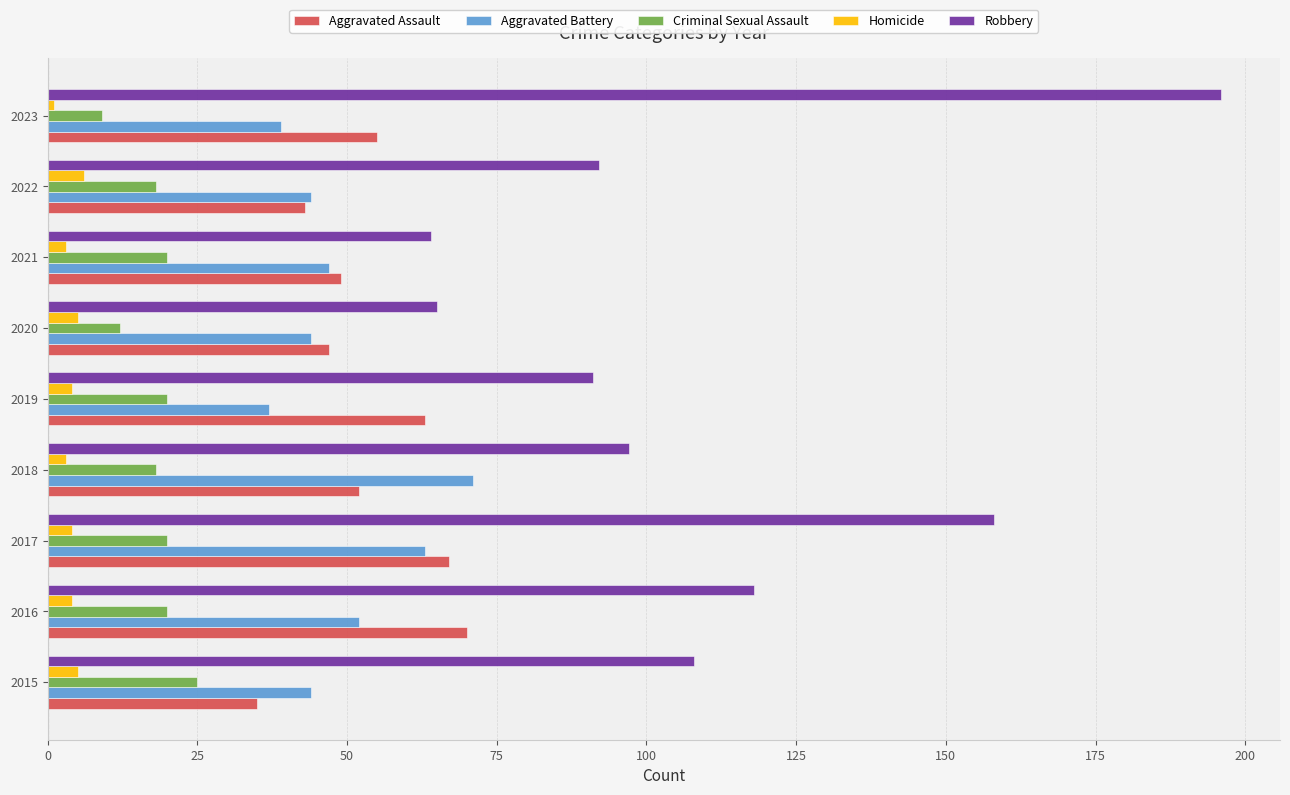

The value of Aggravated Assault at 2019 is 83. True or false?

False